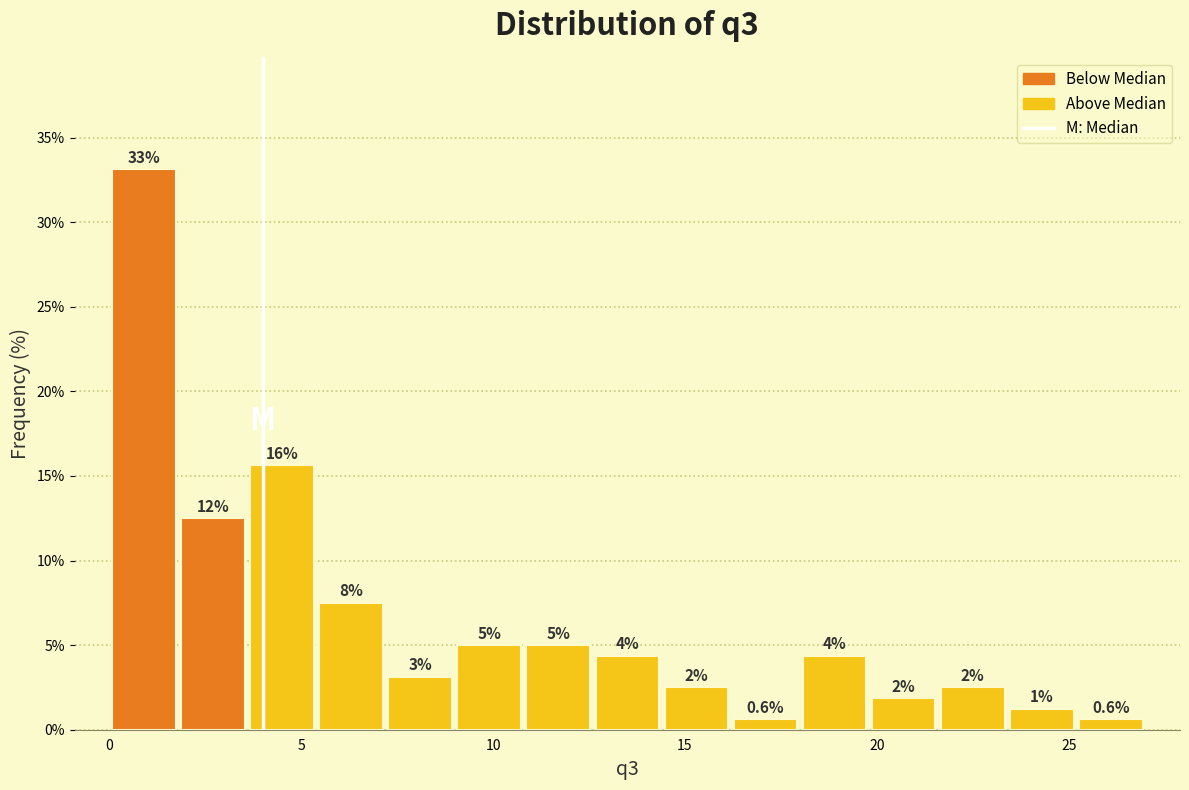

Around what value on the x-axis is the tallest bar? Give the approximate position of its centre, as read against the axis.

1.0